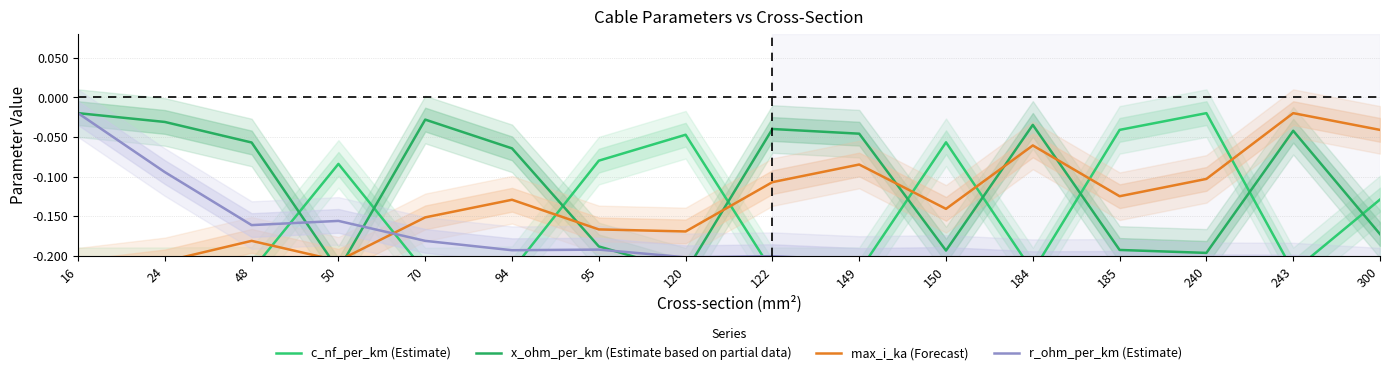

True or false: c_nf_per_km (Estimate) and max_i_ka (Forecast) cross at least once.

True